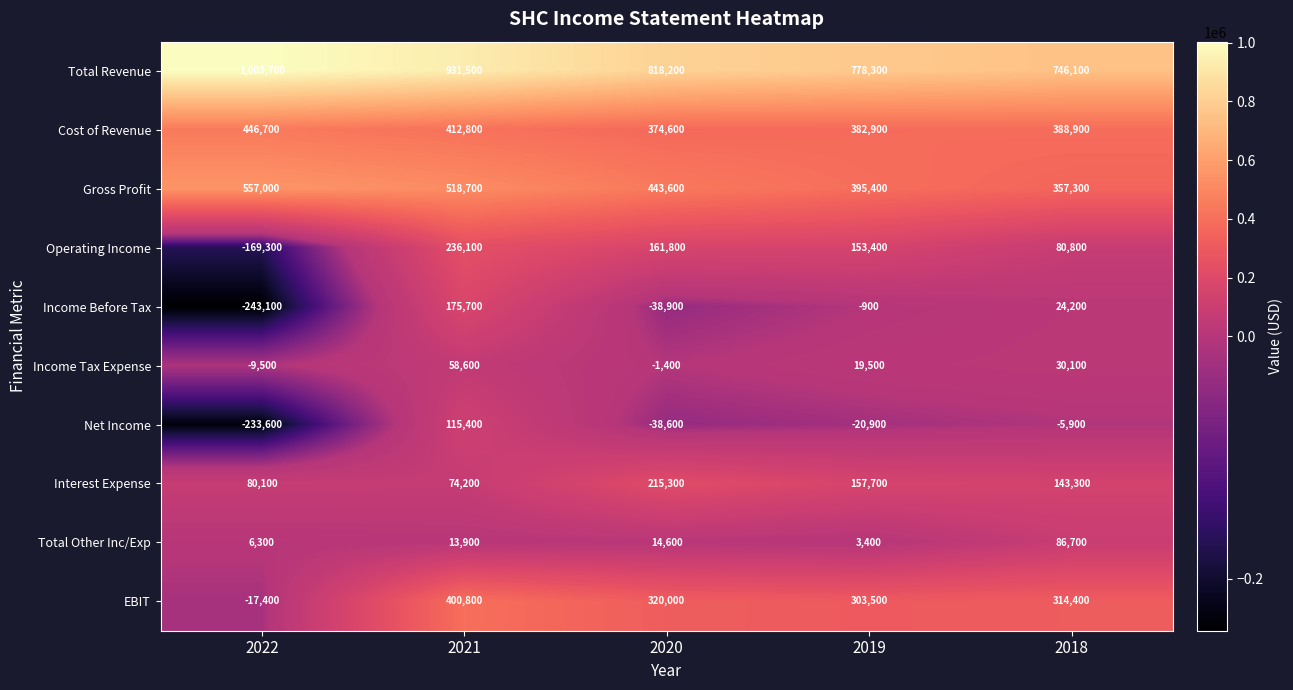

Which category has the highest value across all series?

2022